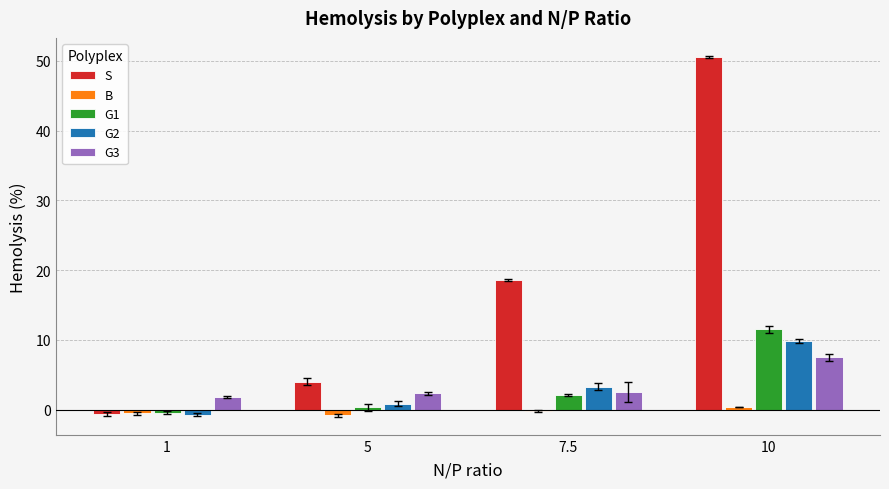

Between 1 and 10, which series saw the biggest shift?

S